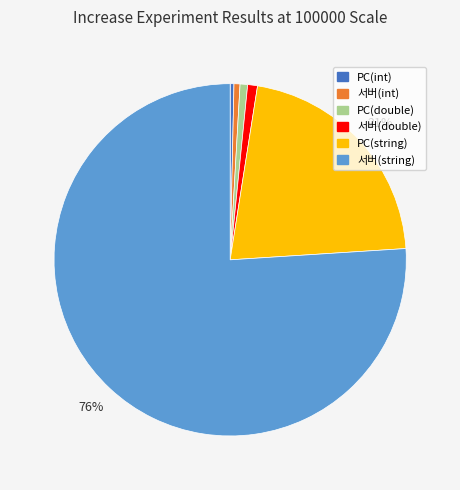

Which slice is the largest?

서버(string)